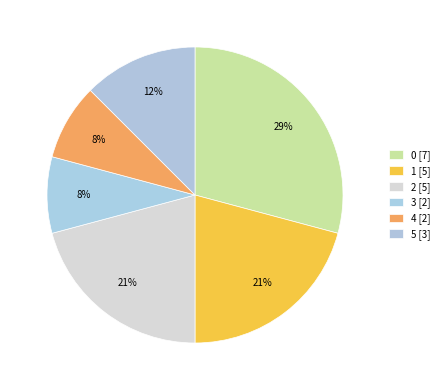

How many slices are in this pie chart?

6